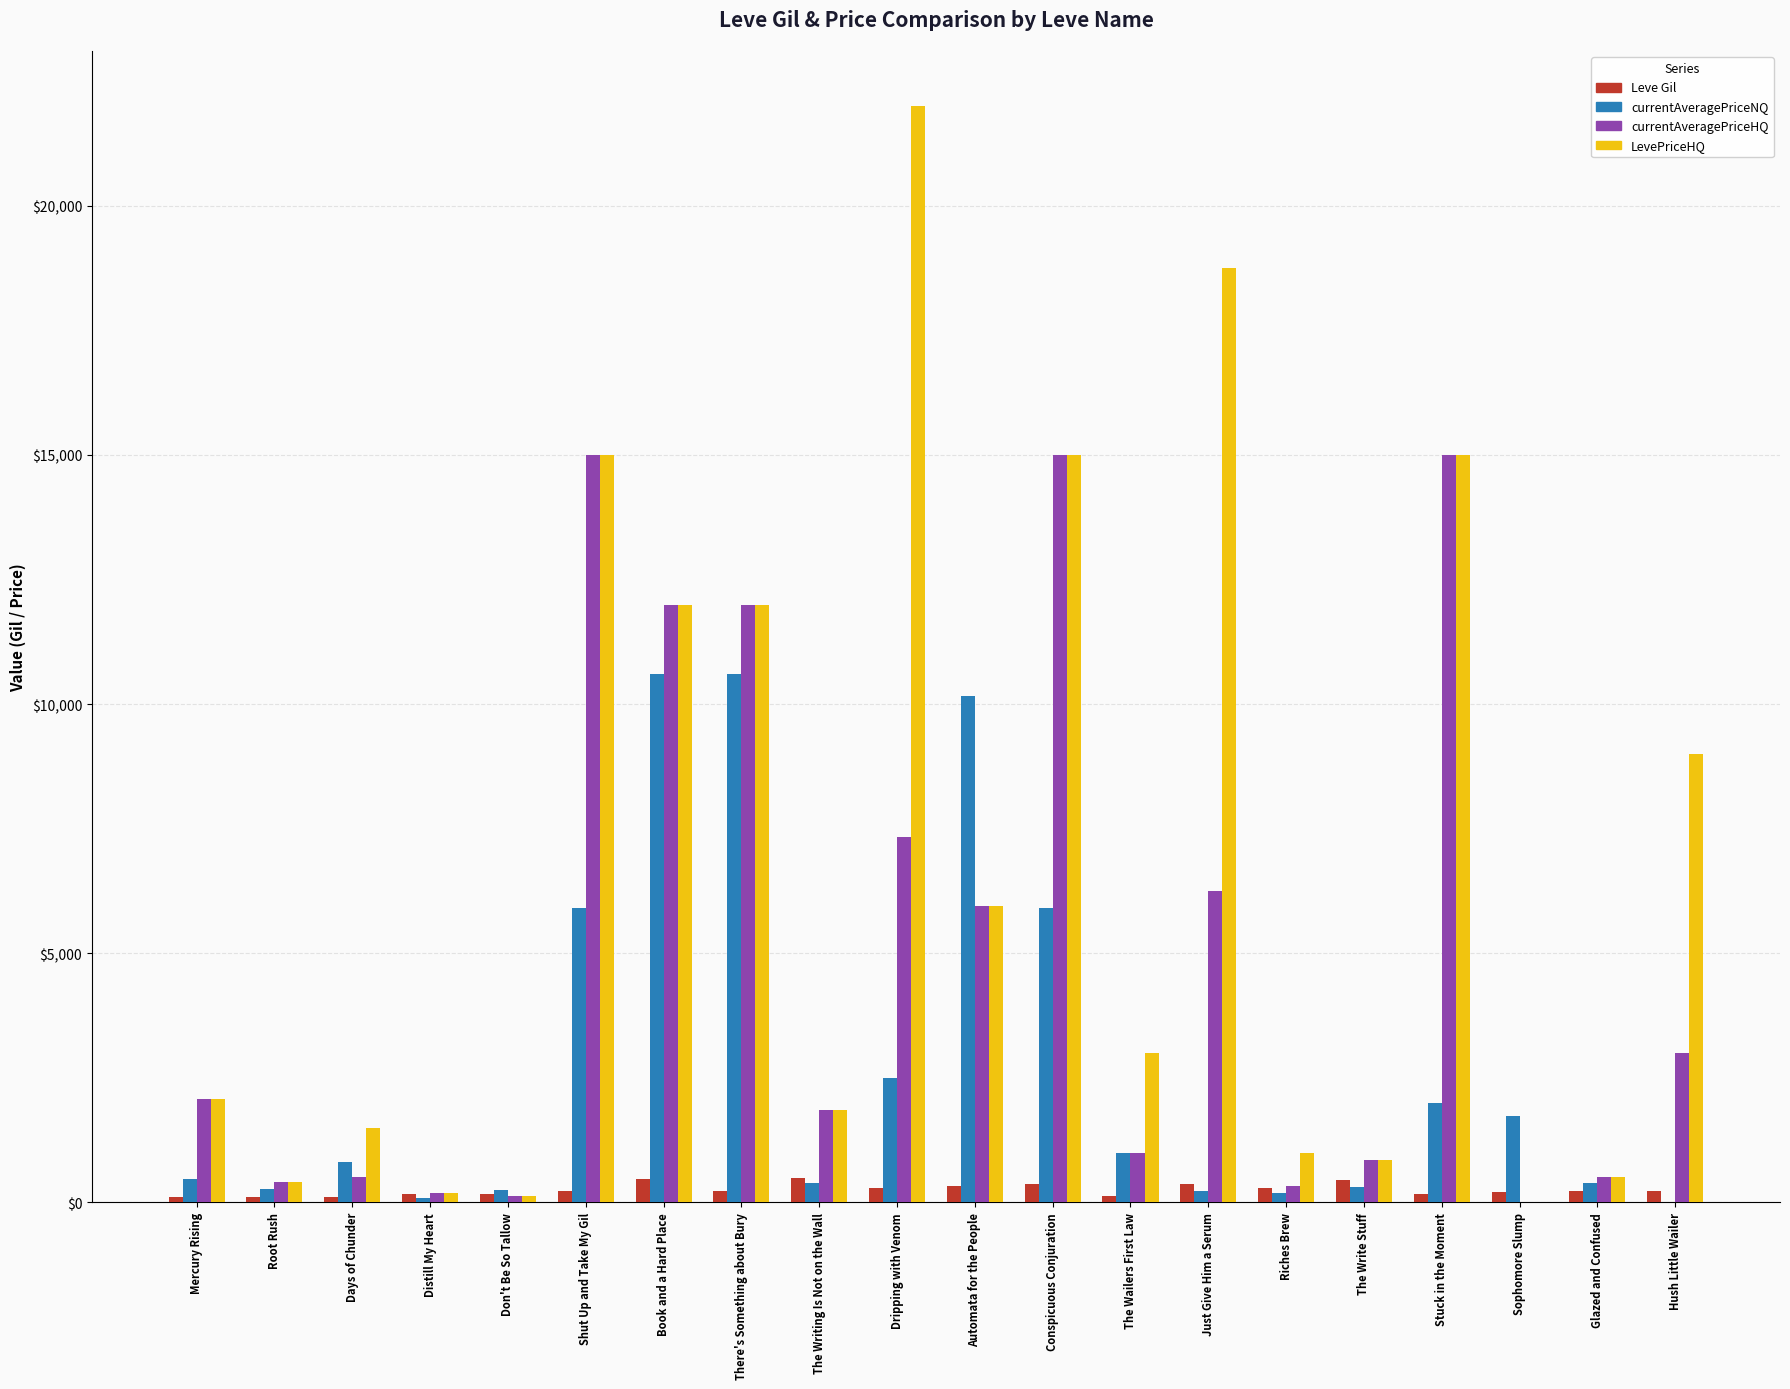

Is the value of currentAveragePriceHQ at Distill My Heart greater than the value of LevePriceHQ at Automata for the People?

No